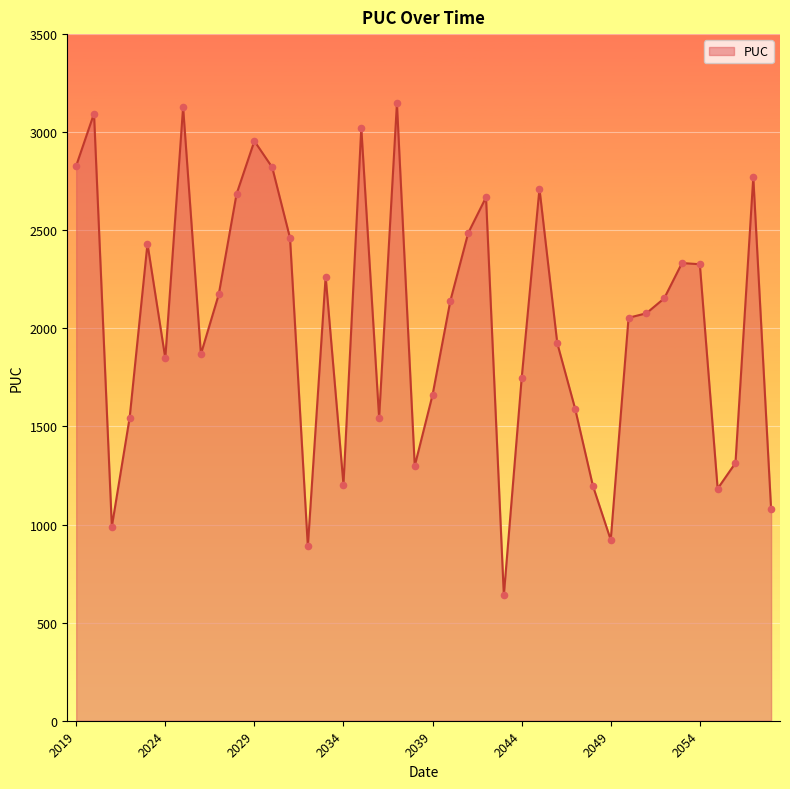

What is the difference between the maximum and minimum values?

2507.9